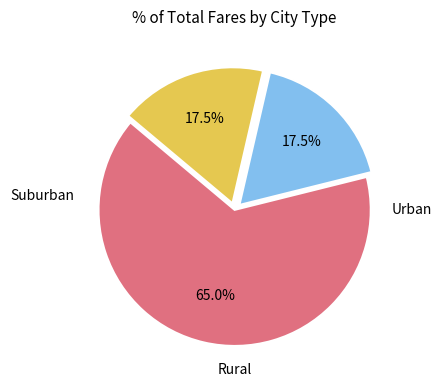

Does any single category account for the majority?

Yes